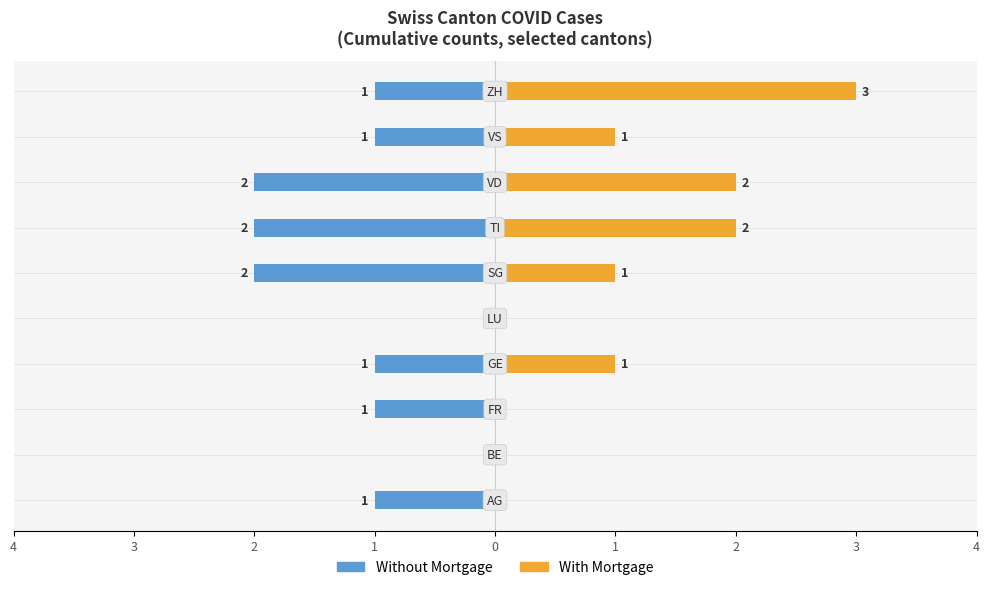

At how many categories does at least one series exceed -1?

10